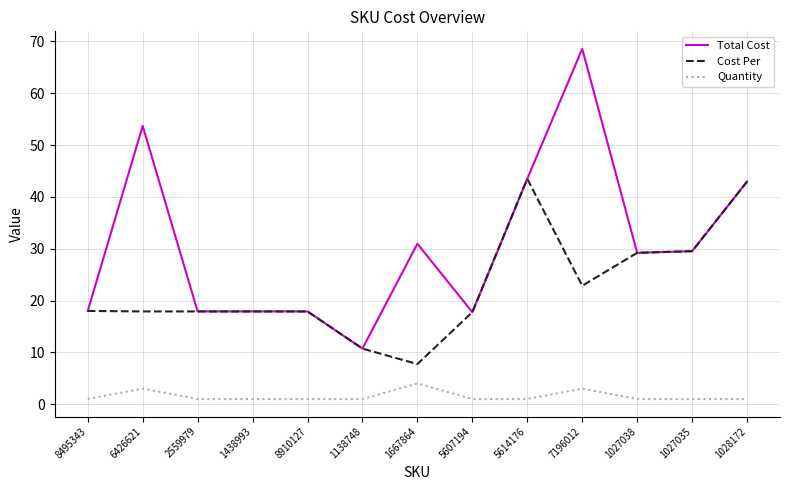

Which series has the largest total across all categories?

Total Cost